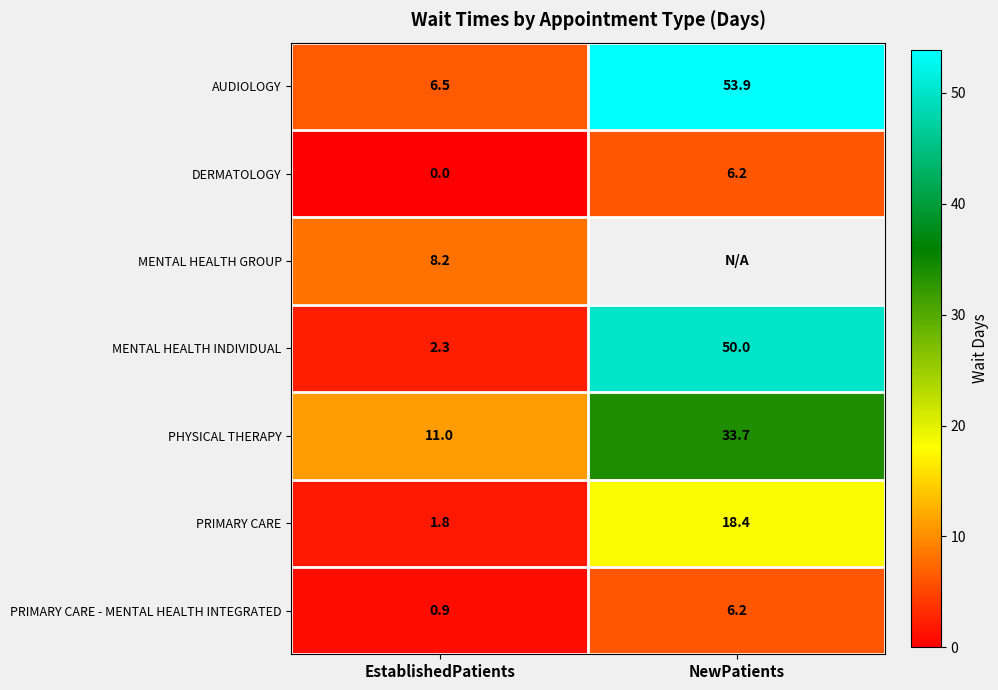

At which label is PHYSICAL THERAPY closest to 22?

EstablishedPatients